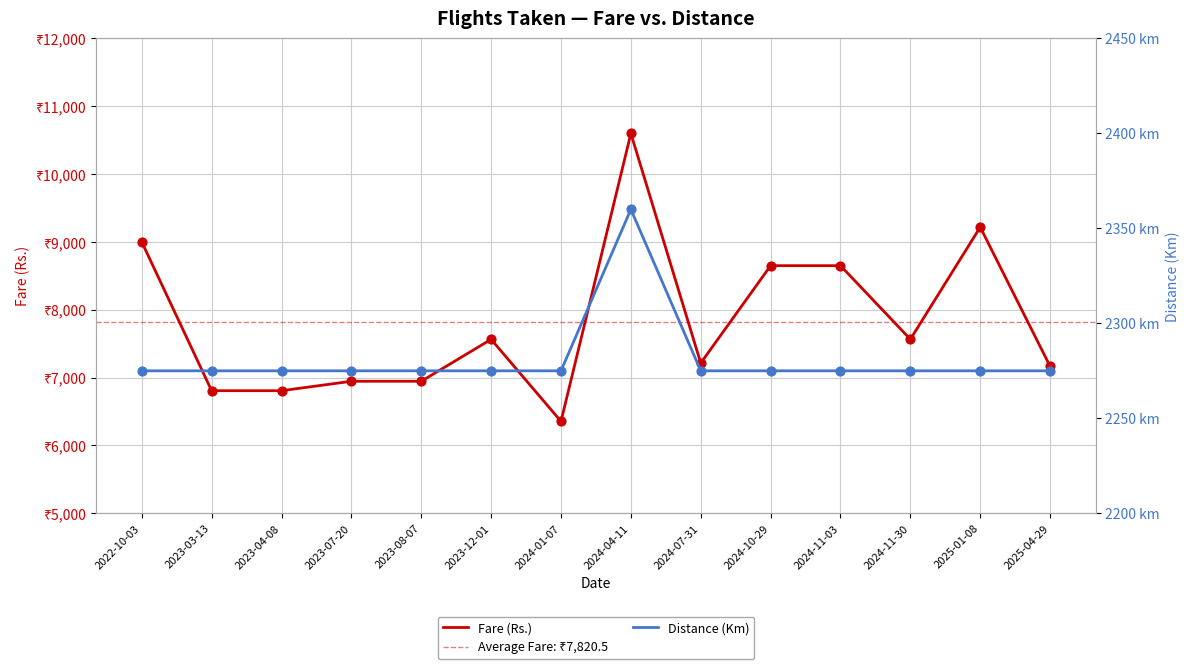

Which series has the widest spread of Y values?

Fare (Rs.)